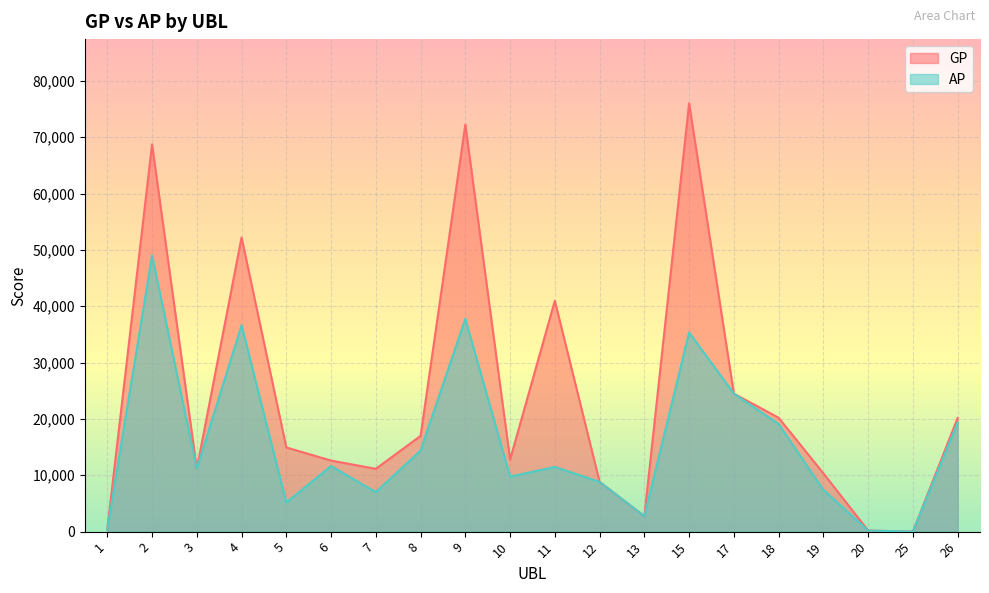

What is the total value across all series at 13?

5470